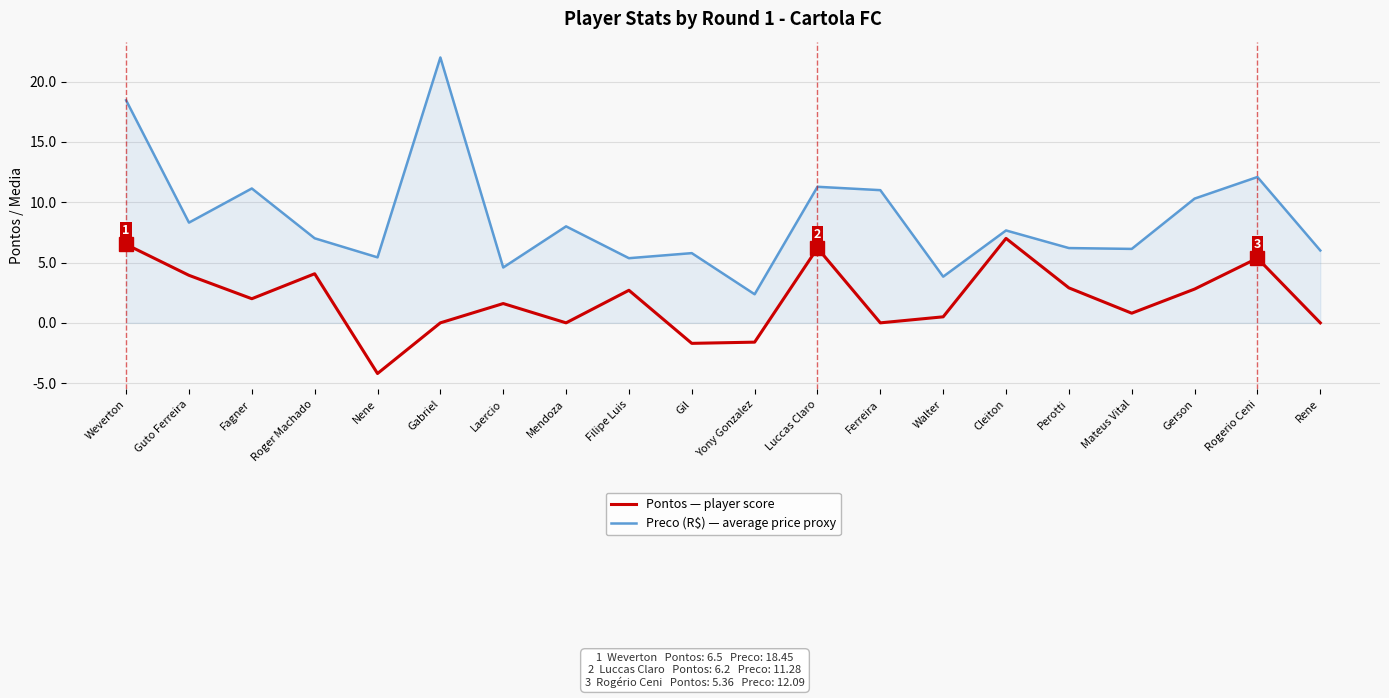

How many values in the Preco (R$) — average price proxy series are below 7?

9